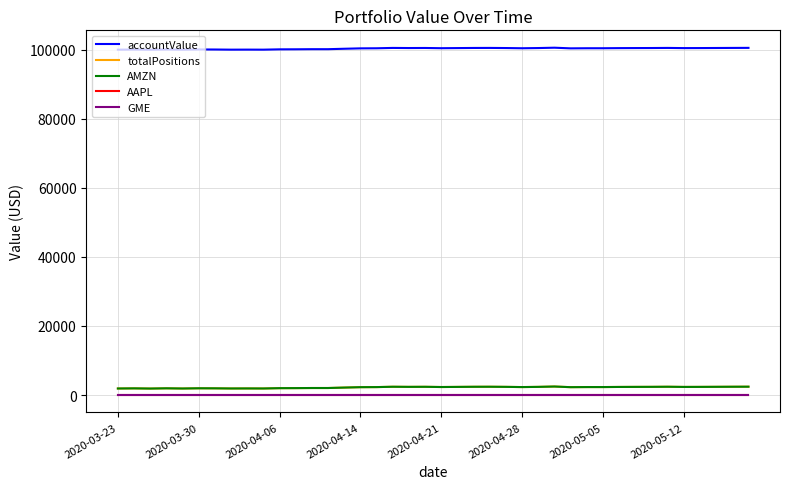

True or false: accountValue has more than 2 points higher than both neighbors.

True